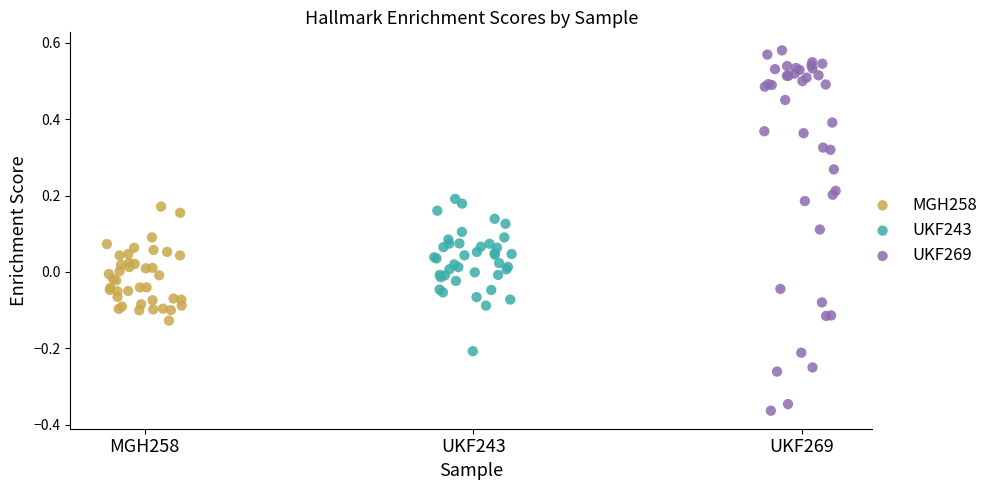

Which series reaches the minimum Y coordinate?

UKF269